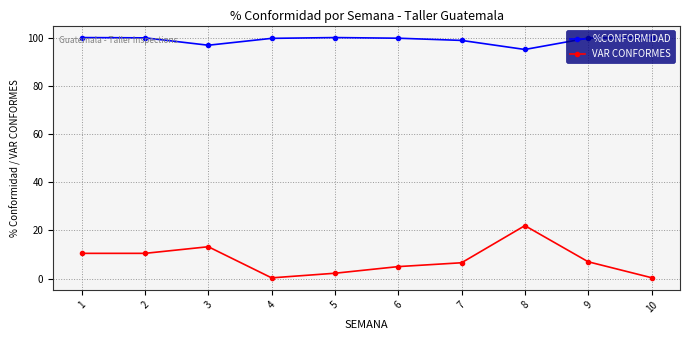

What are all the series names shown in the legend?

%CONFORMIDAD, VAR CONFORMES